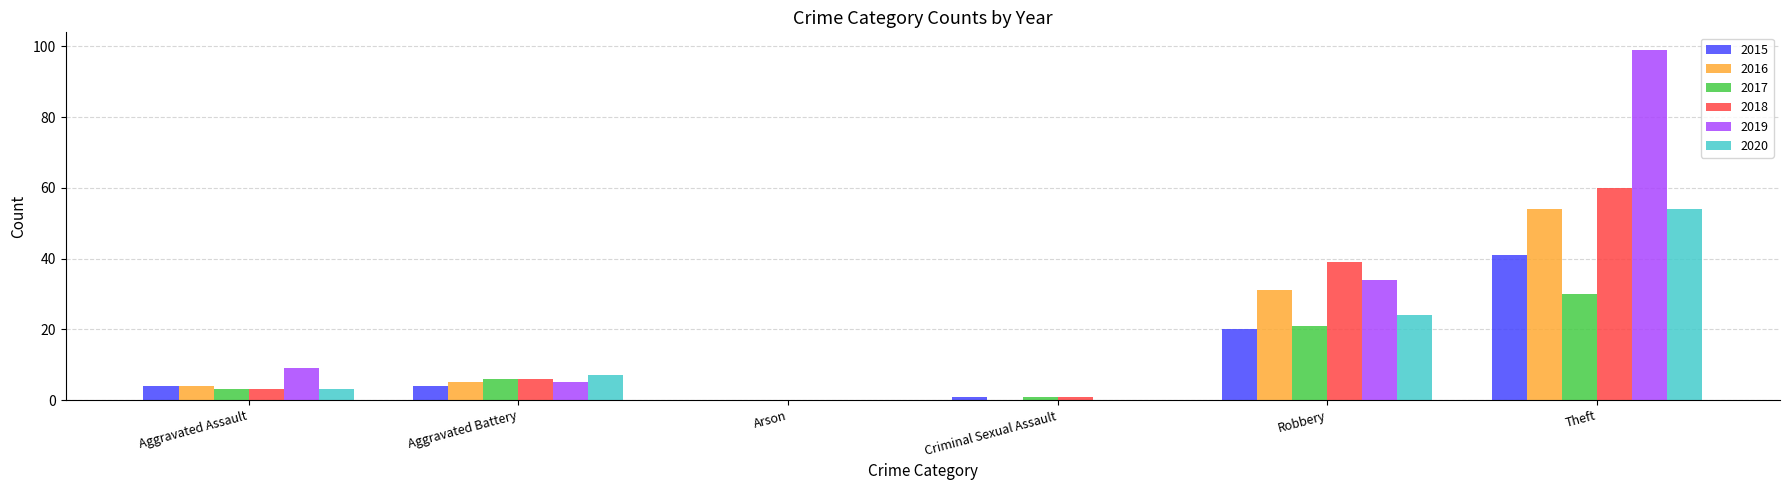

The value of 2016 at Arson is 0. True or false?

True